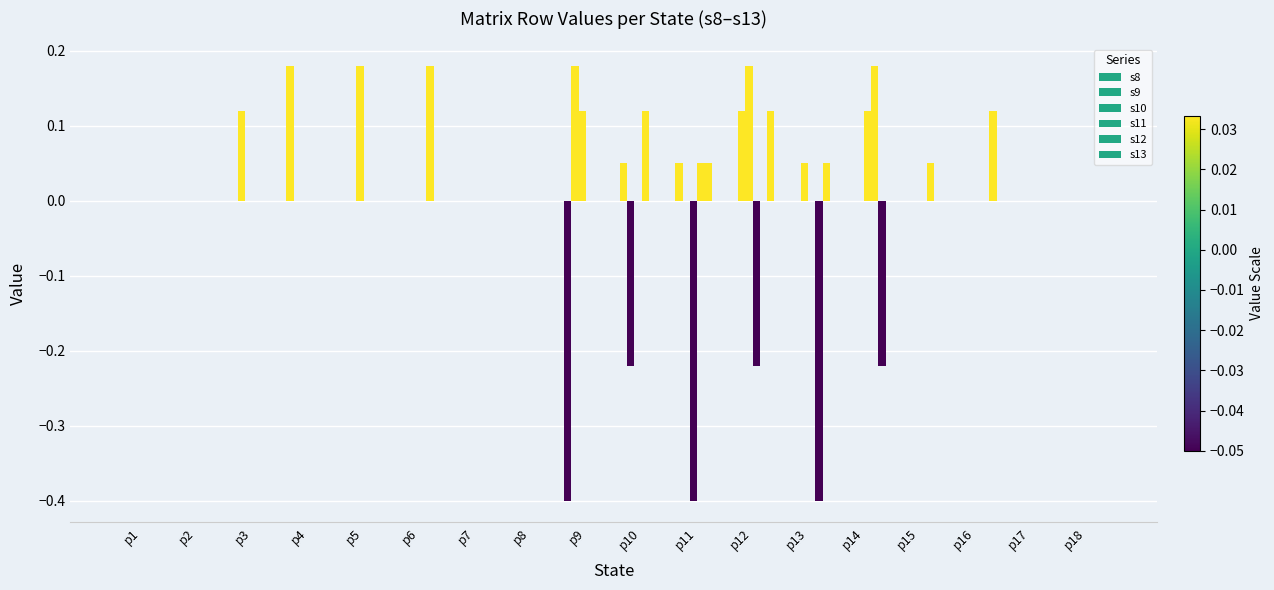

At which category does the chart reach its peak across all series?

p4